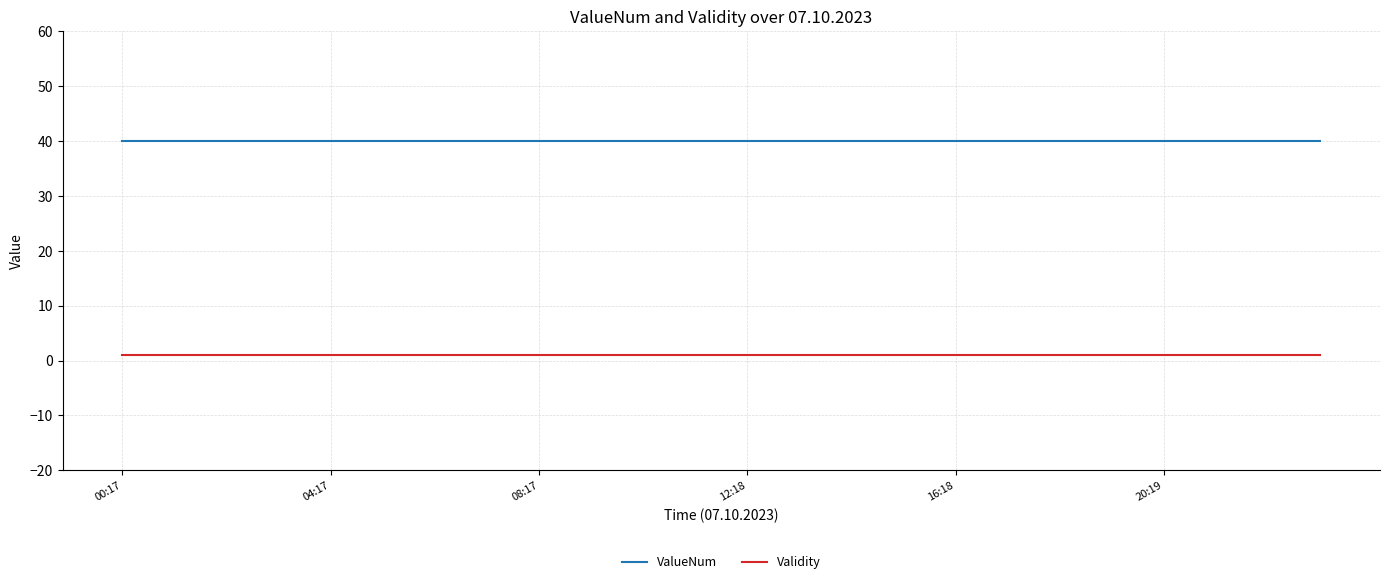

Rank the series by their maximum value, from lowest to highest.

Validity, ValueNum